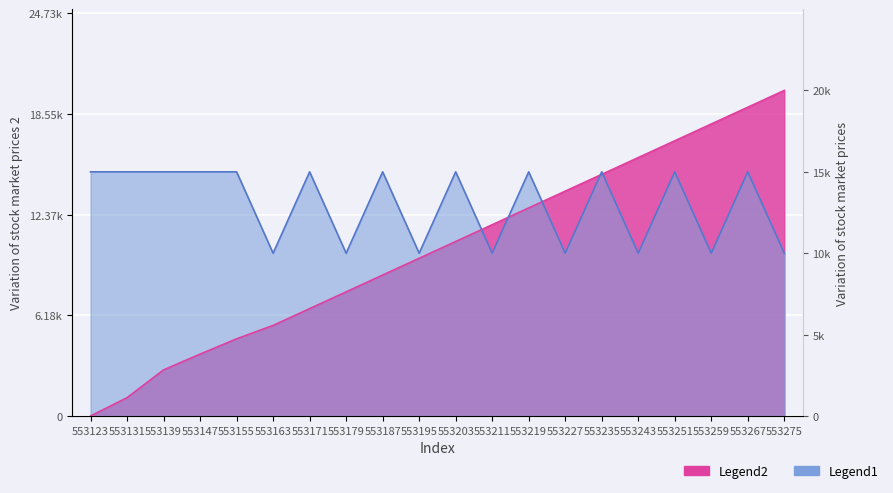

Reading left to right, extract all data points from this chart.

screen_status: 553123=15000.0	553131=15000.0	553139=15000.0	553147=15000.0	553155=15000.0	553163=10000.0	553171=15000.0	553179=10000.0	553187=15000.0	553195=10000.0	553203=15000.0	553211=10000.0	553219=15000.0	553227=10000.0	553235=15000.0	553243=10000.0	553251=15000.0	553259=10000.0	553267=15000.0	553275=10000.0
timestamp_norm: 553123=0.0	553131=1126.5	553139=2833.4	553147=3799.9	553155=4742.2	553163=5563.9	553171=6595.1	553179=7626.2	553187=8657.4	553195=9688.5	553203=10719.7	553211=11750.8	553219=12782.0	553227=13813.1	553235=14844.3	553243=15875.4	553251=16906.6	553259=17937.7	553267=18968.9	553275=20000.0